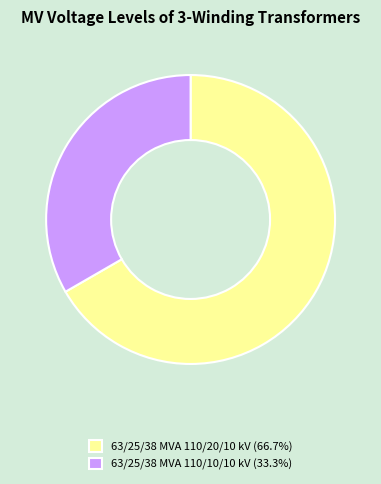

Which category has the smallest portion of the pie?

63/25/38 MVA 110/10/10 kV